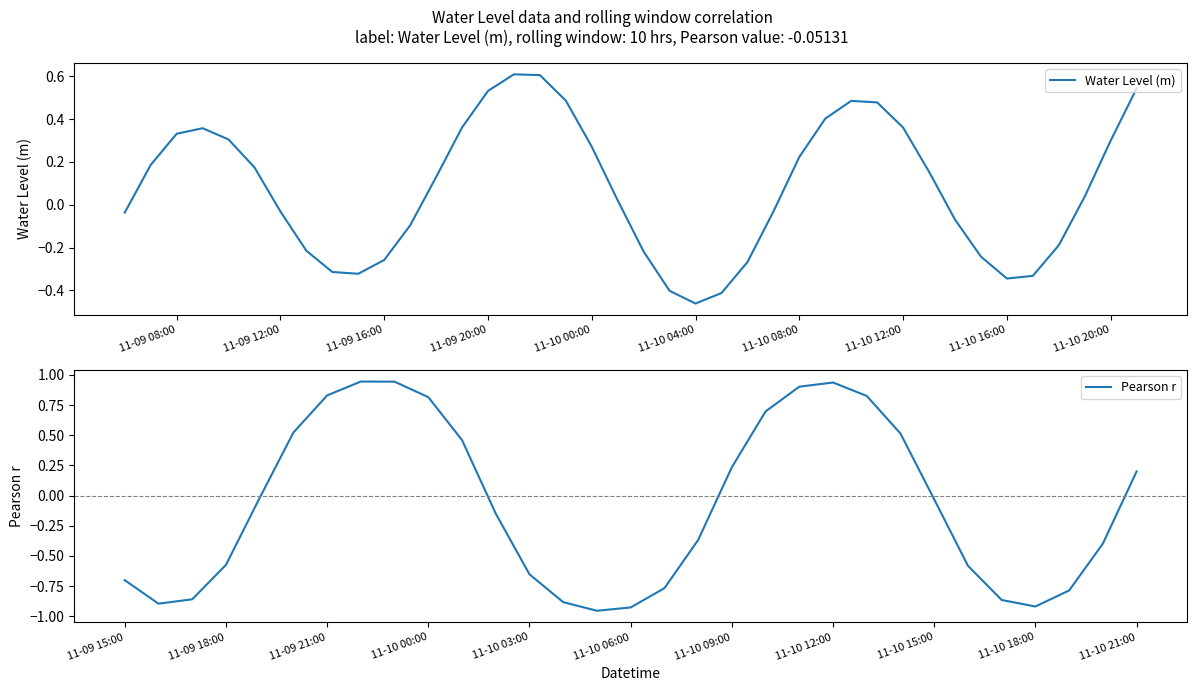

Which category has the lowest value in the Water Level (m) series?

11-10 04:00